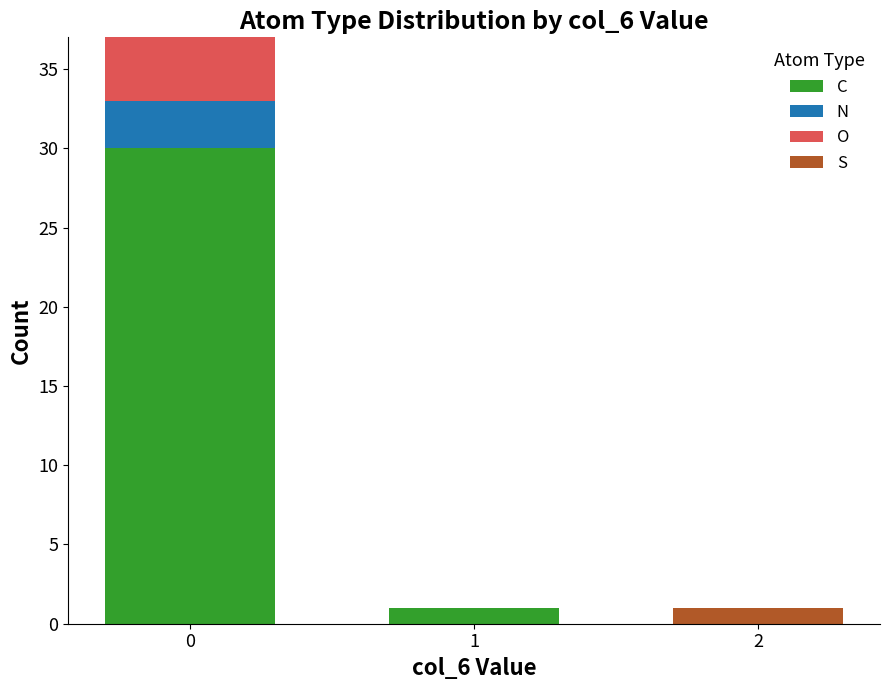

The value of C at 1 is 1. True or false?

True